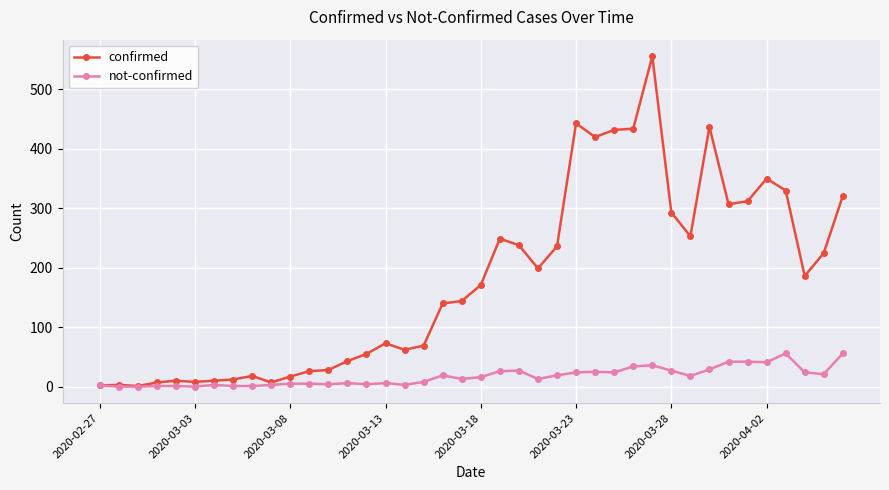

Rank the series by their maximum value, from lowest to highest.

not-confirmed, confirmed